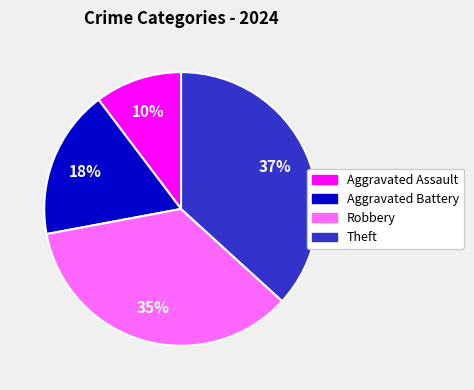

What is the smallest slice in the pie chart?

Aggravated Assault